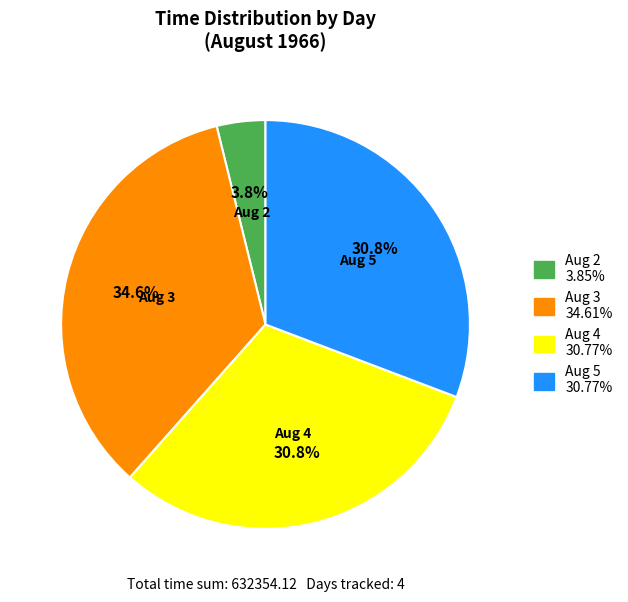

Is there any slice that represents more than half of the pie?

No